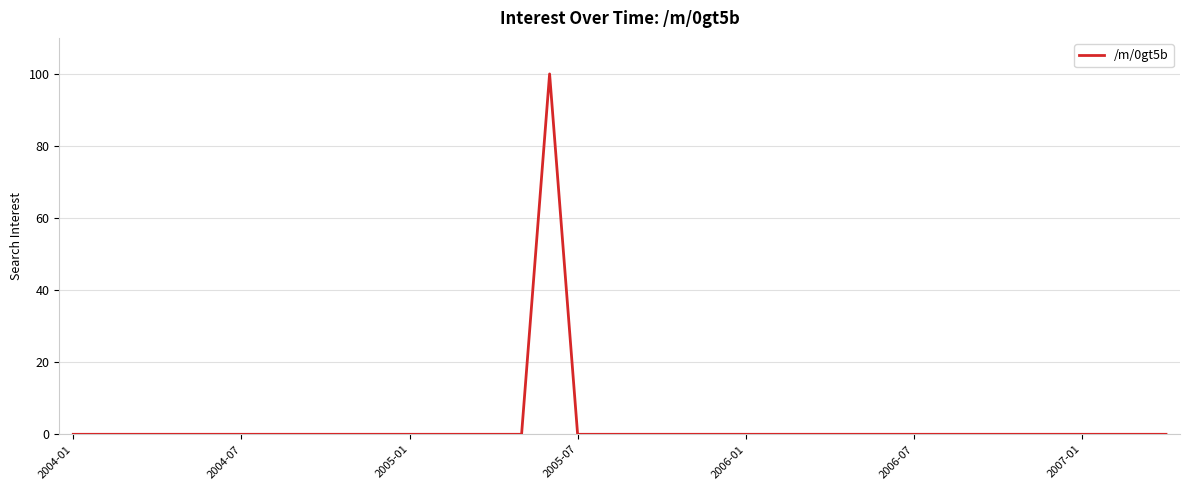

What is the difference between the maximum and minimum values?

100